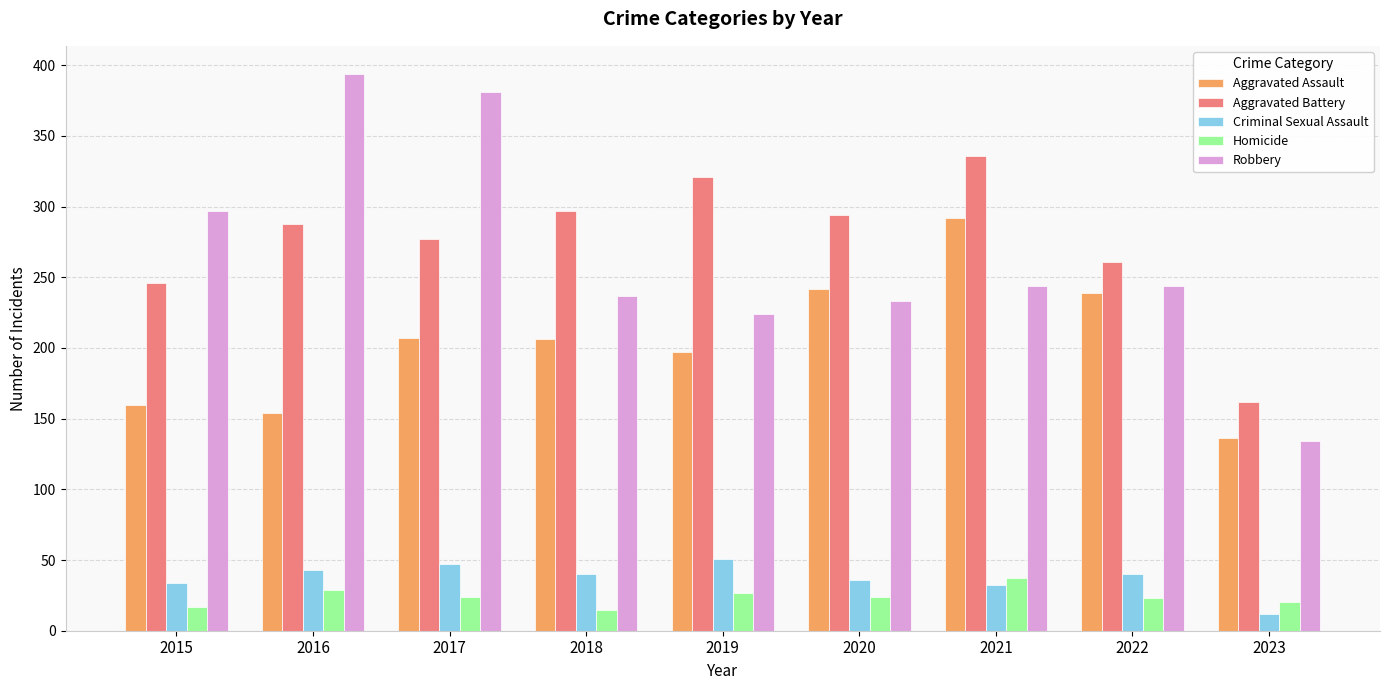

The value of Homicide at 2020 is 8. True or false?

False